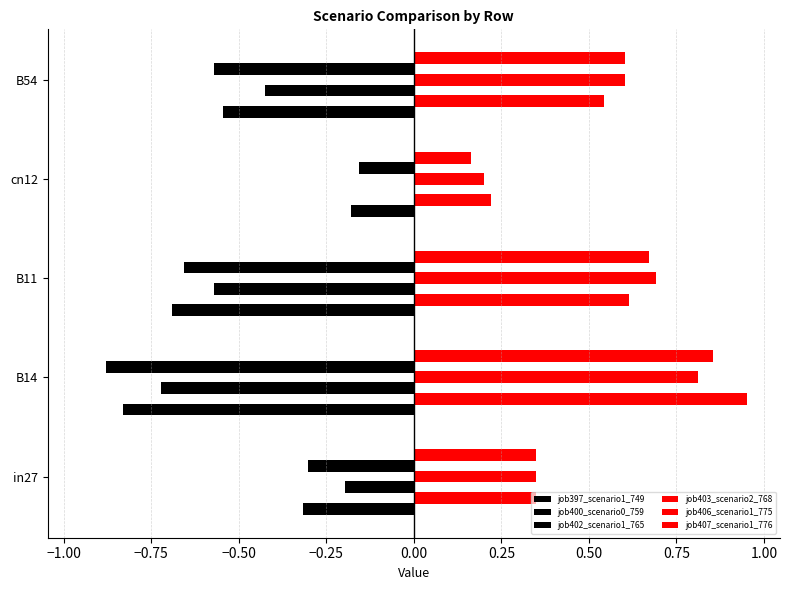

How many categories are shown in the chart?

5